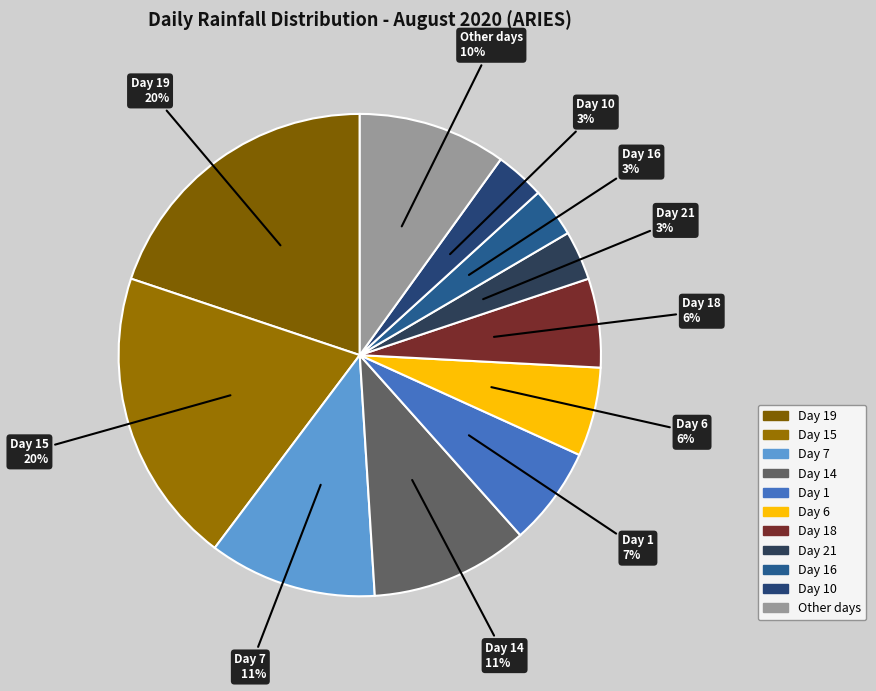

Do Day 19 and Day 15 together represent more than half of the pie?

No